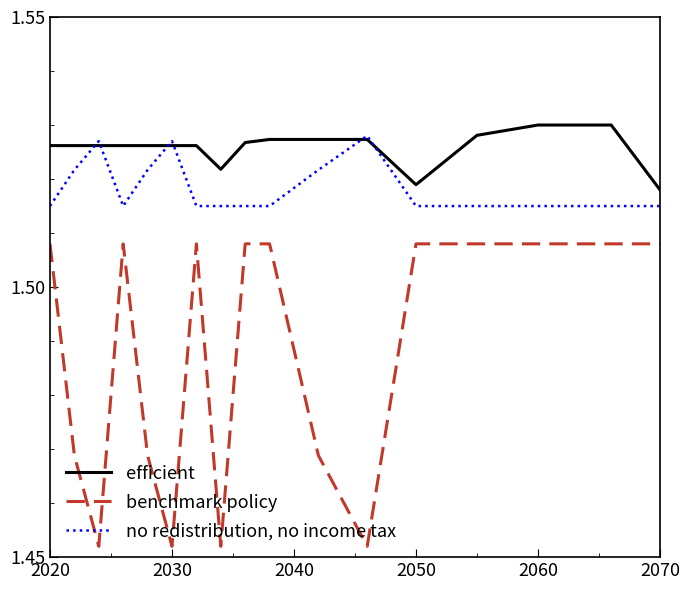

Which series has the widest spread of values?

benchmark policy